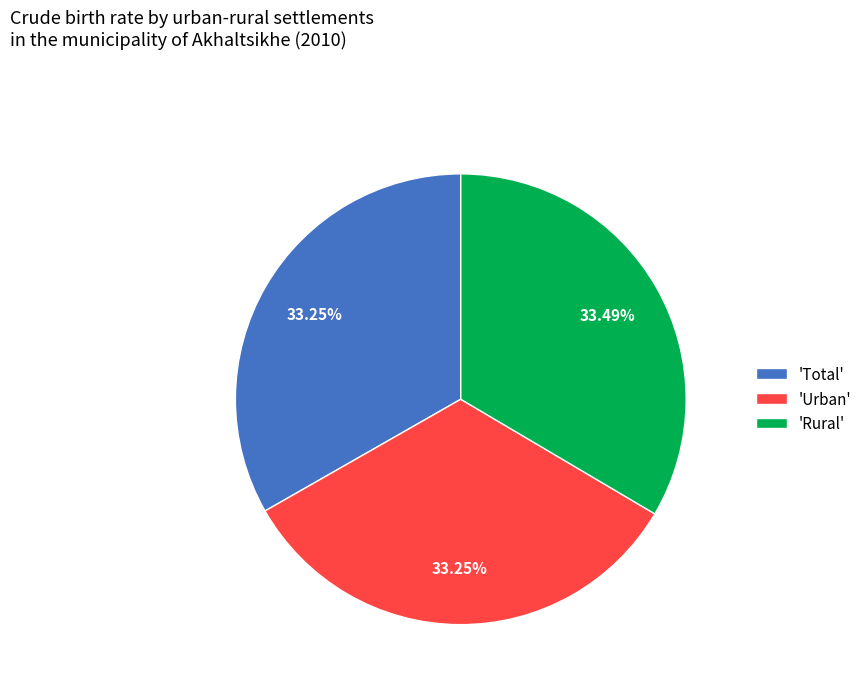

What is the ratio of the value at 'Total' to the value at 'Urban'?

1.0